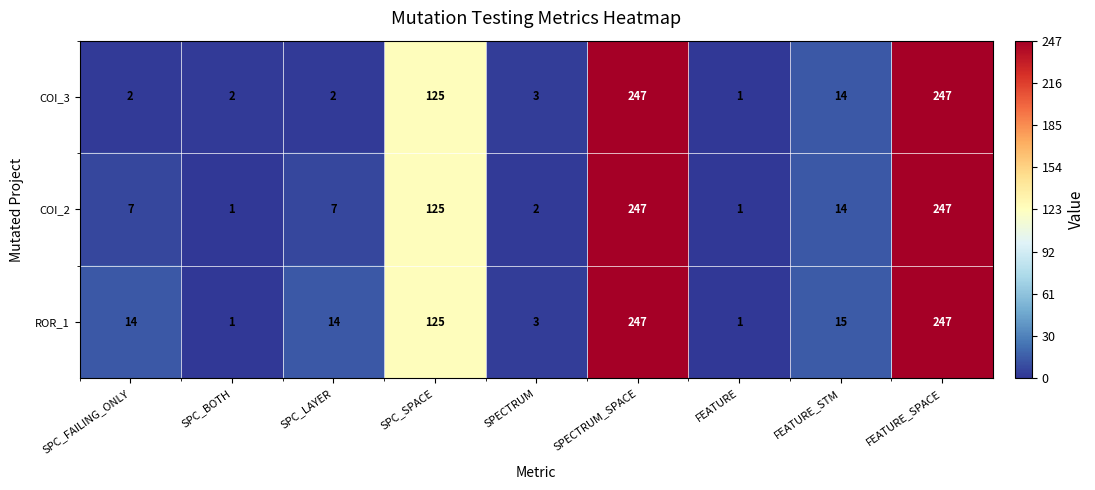

Is the value of COI_2 at FEATURE_SPACE greater than the value of COI_3 at SPC_BOTH?

Yes